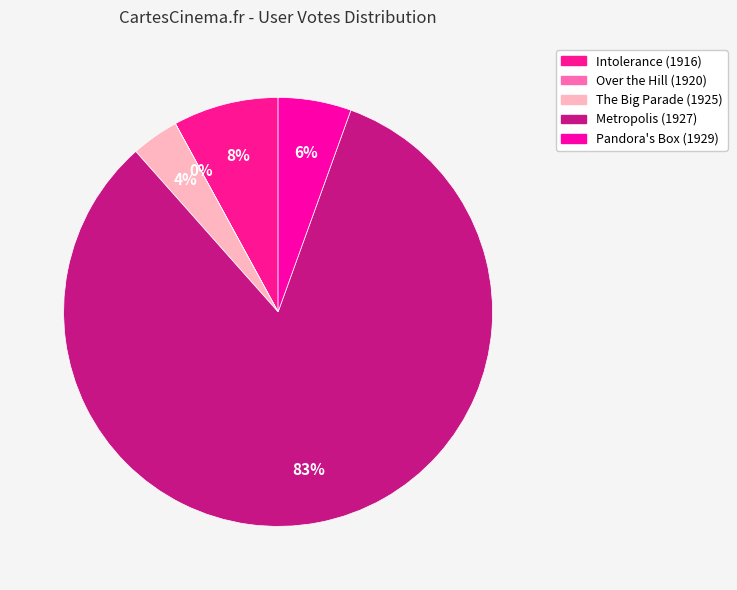

How many segments does this pie chart have?

5